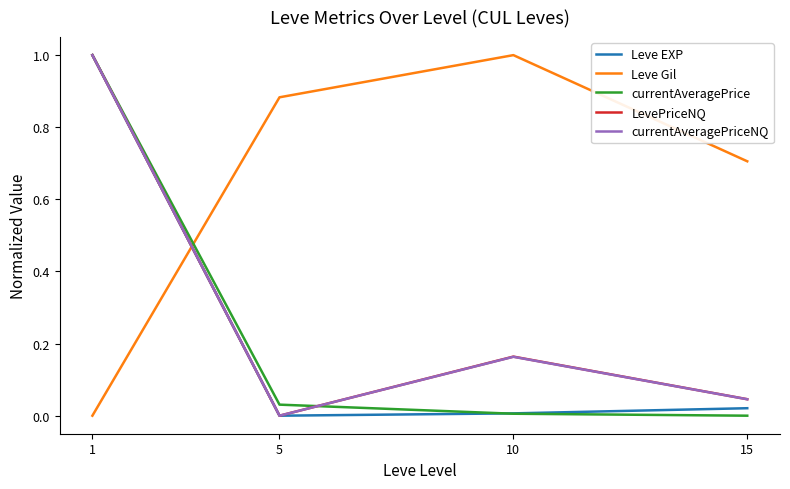

Between 5 and 15, which series saw the biggest shift?

Leve Gil